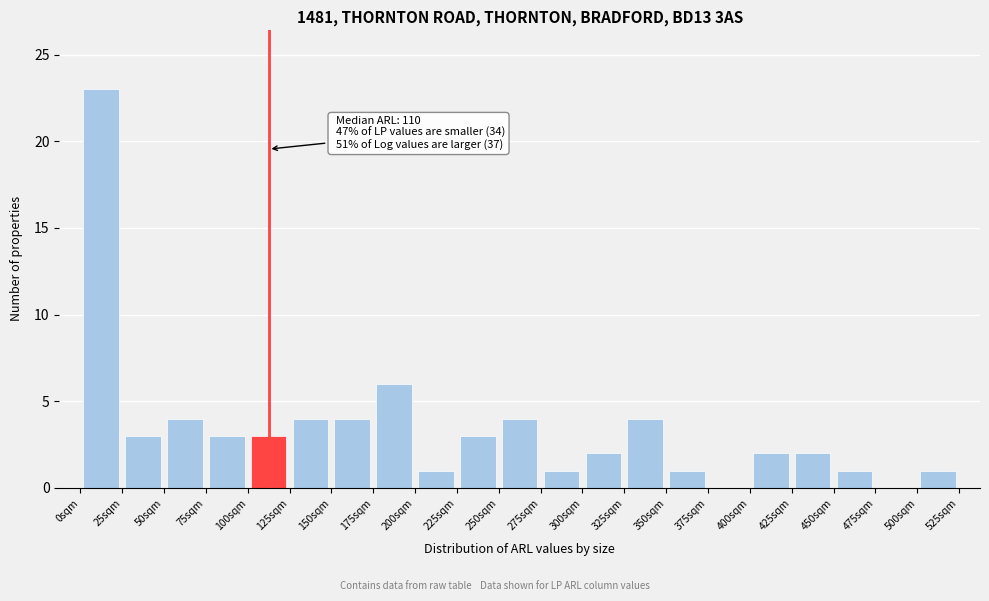

Which range on the x-axis has the tallest bar?

0 to 25